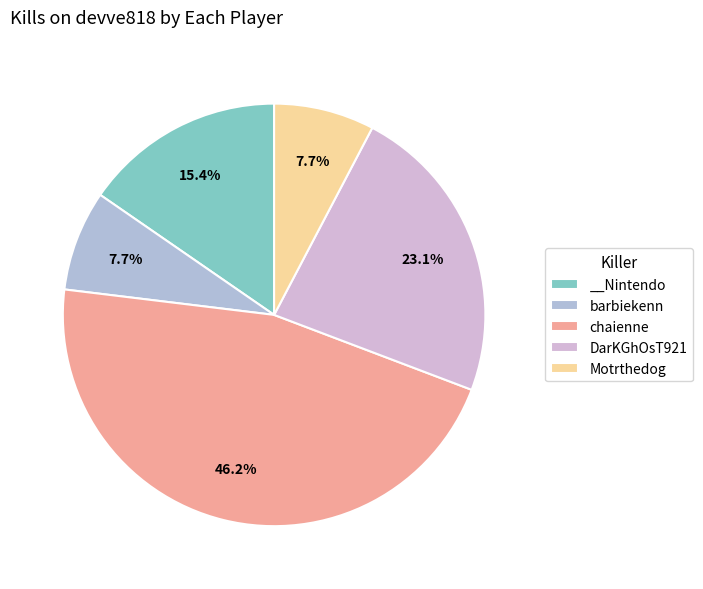

Which has a higher value, chaienne or __Nintendo?

chaienne